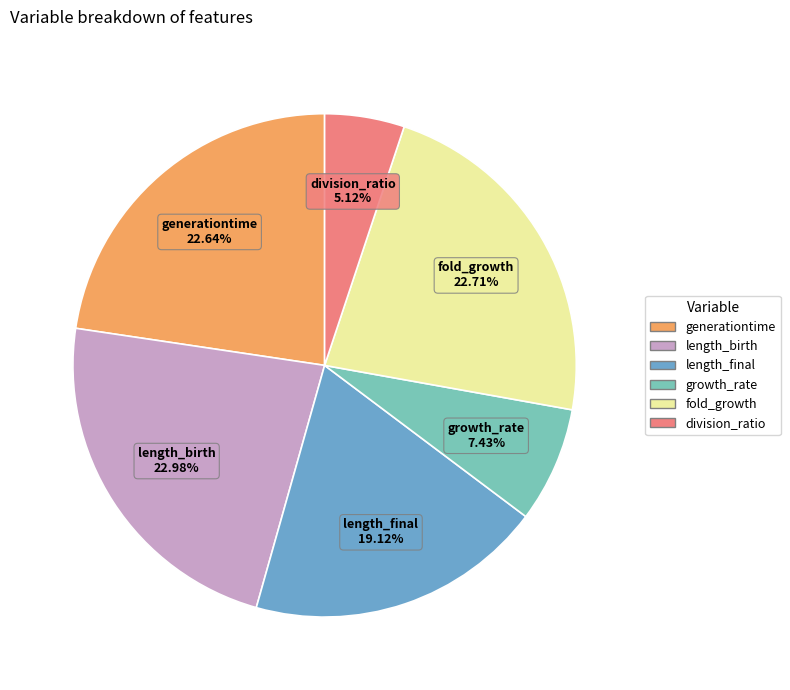

Combined, do growth_rate and length_final account for over 50%?

No